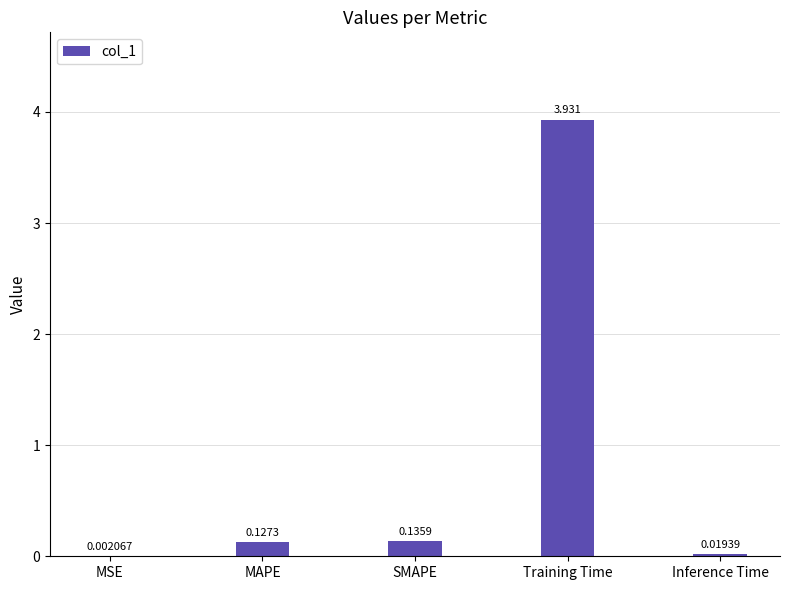

Where is the data nearest to the value 1?

SMAPE